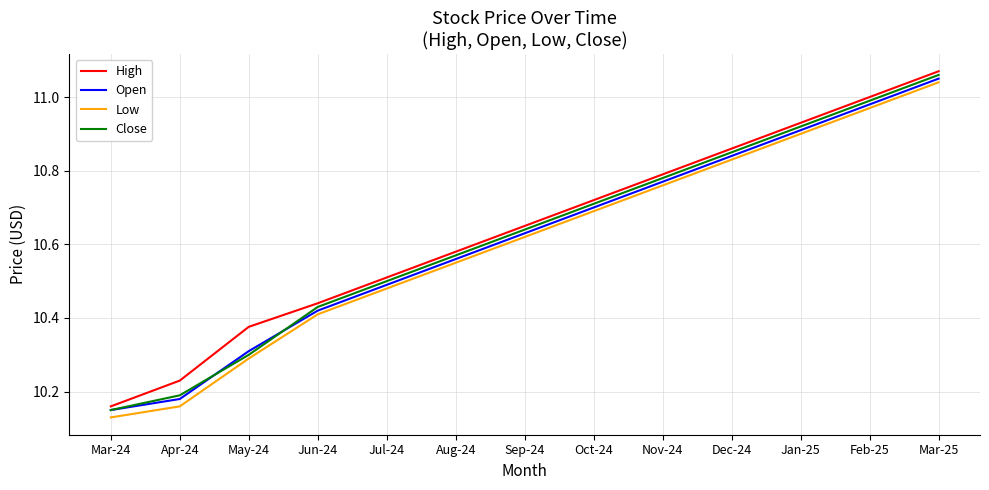

Which category has the highest value across all series?

Mar-25